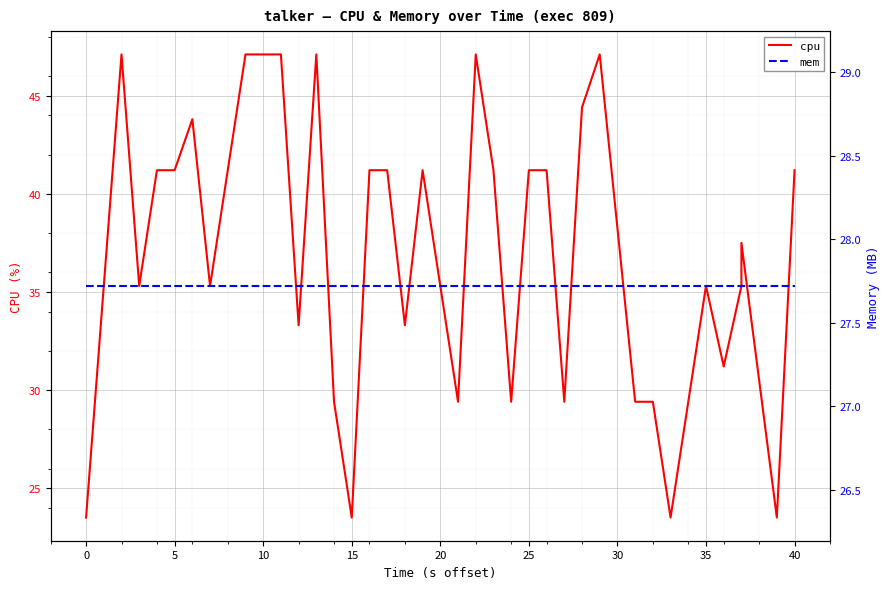

What is the sum of all mem values?

1108.8